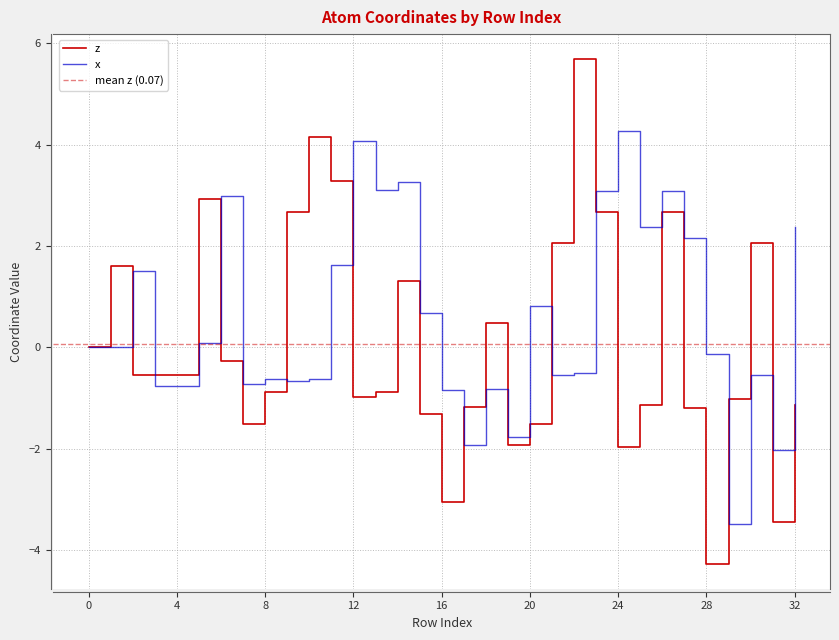

In z, how many points are higher than both neighbors (excluding endpoints)?

9